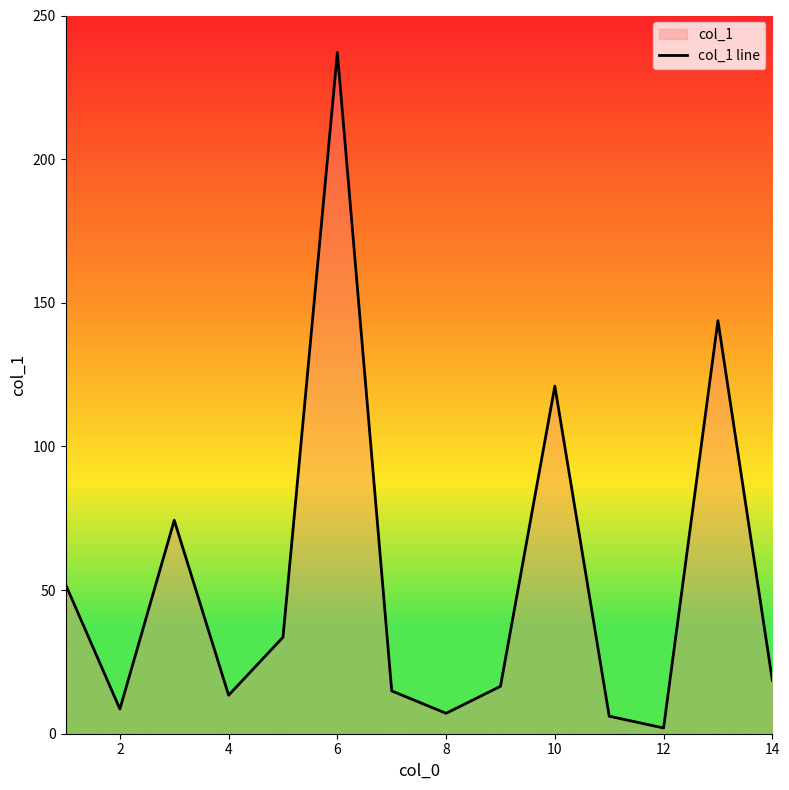

Between 12 and 4, which is larger?

4